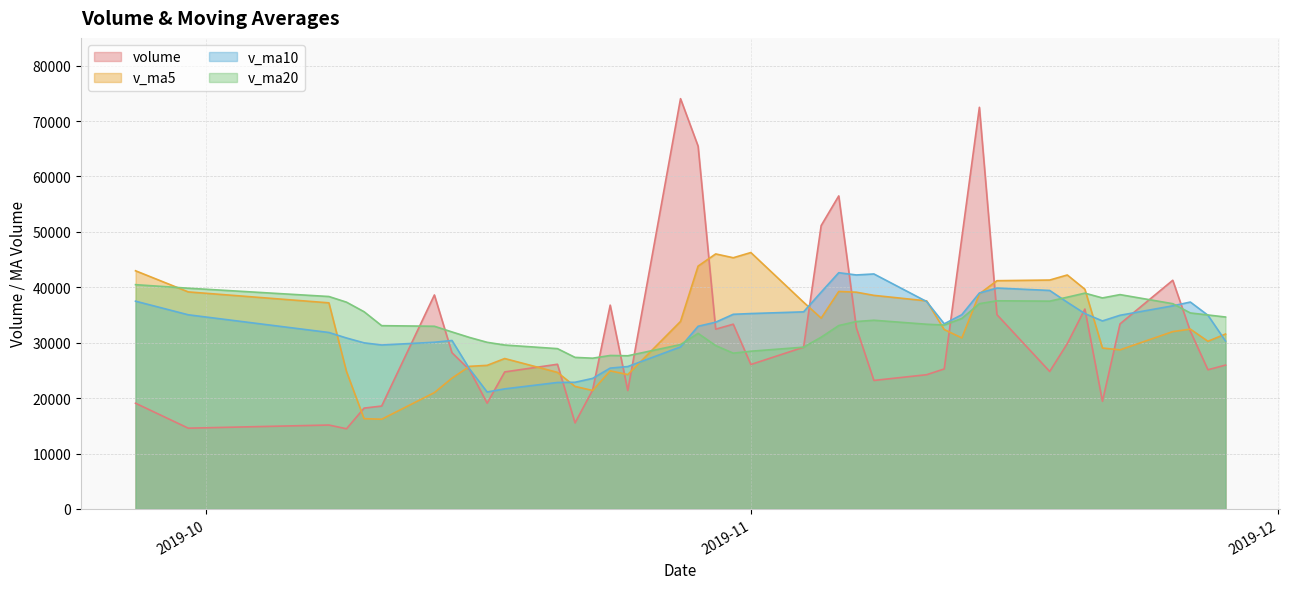

True or false: v_ma10 and v_ma5 cross at least once.

True